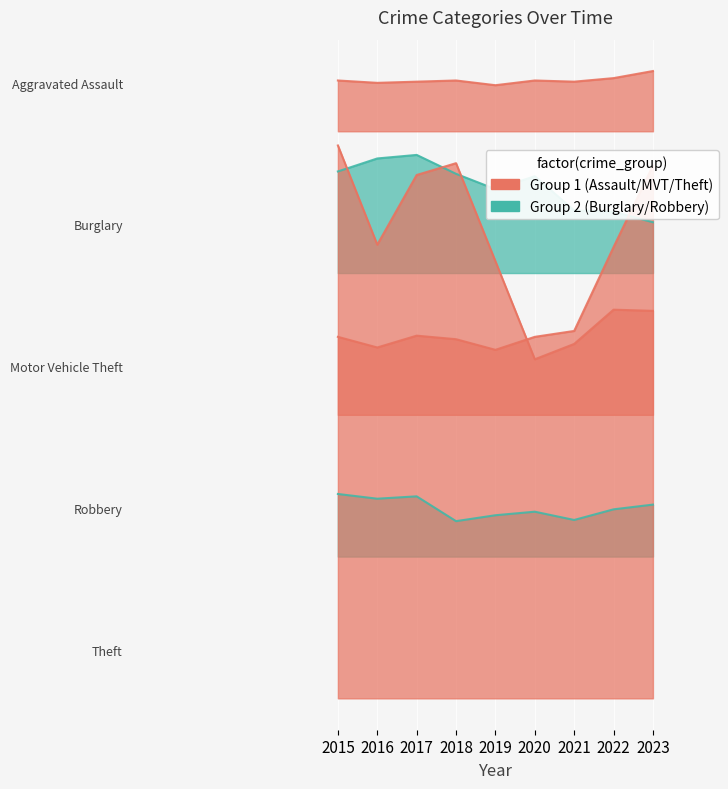

Rank the series by their maximum value, from lowest to highest.

Robbery, Motor Vehicle Theft, Burglary, Theft, Aggravated Assault